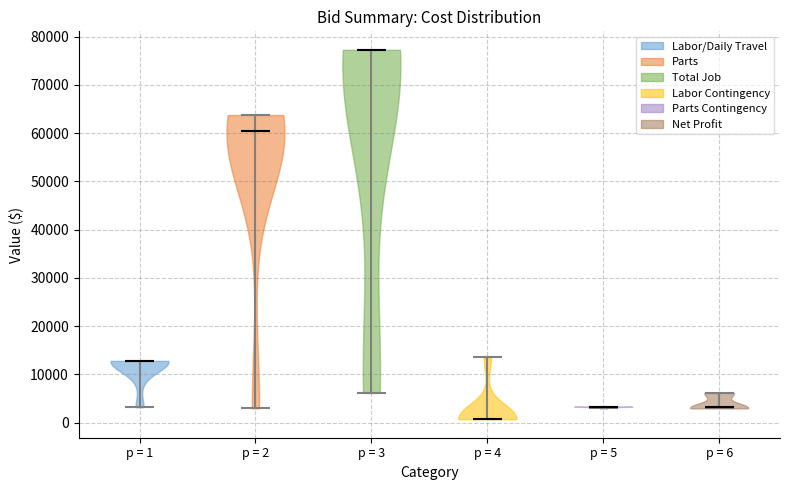

Which violin has the lowest median line?

p = 4